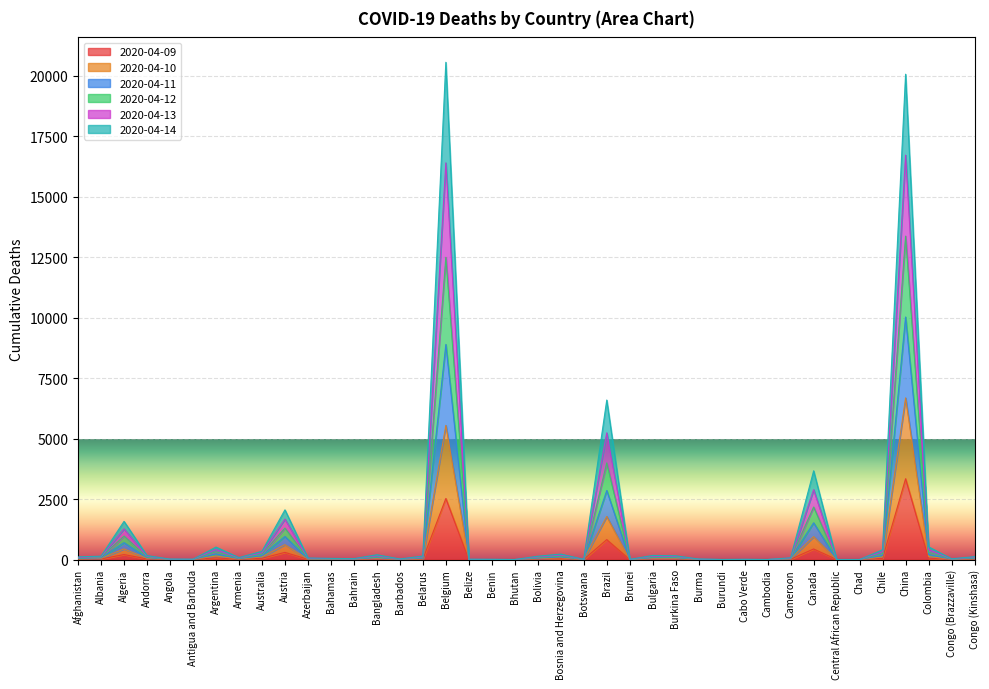

Which series changed the most between Argentina and Bolivia?

2020-04-12